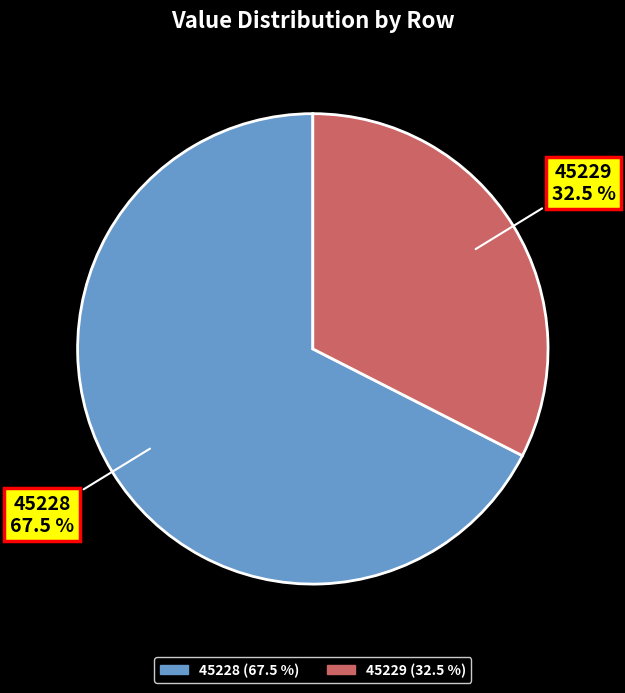

Rank the categories by value from lowest to highest.

45229, 45228